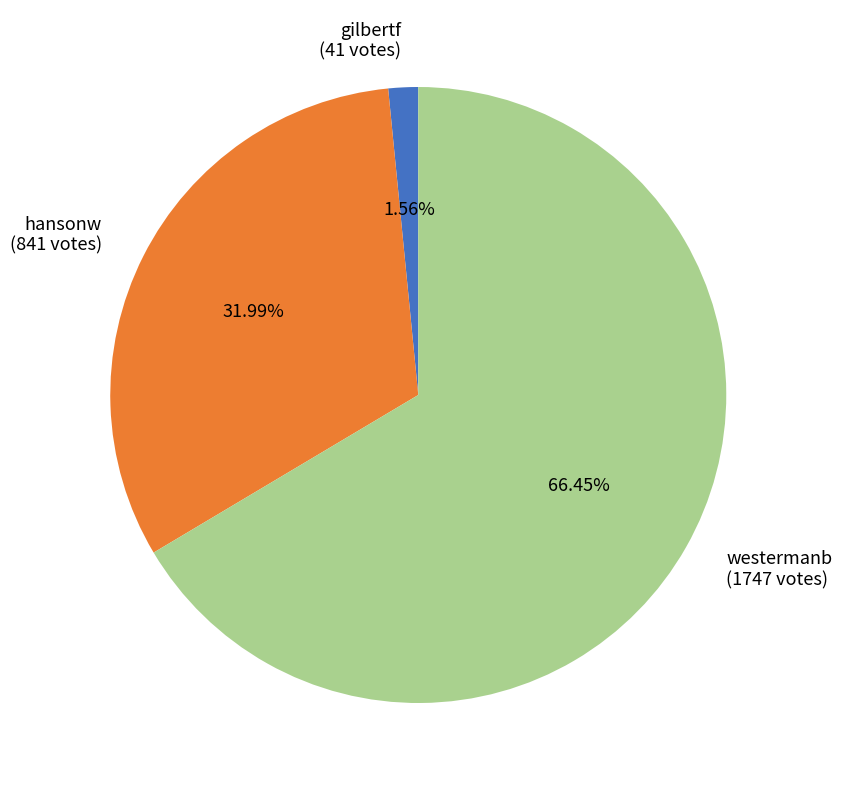

How many slices are in this pie chart?

3